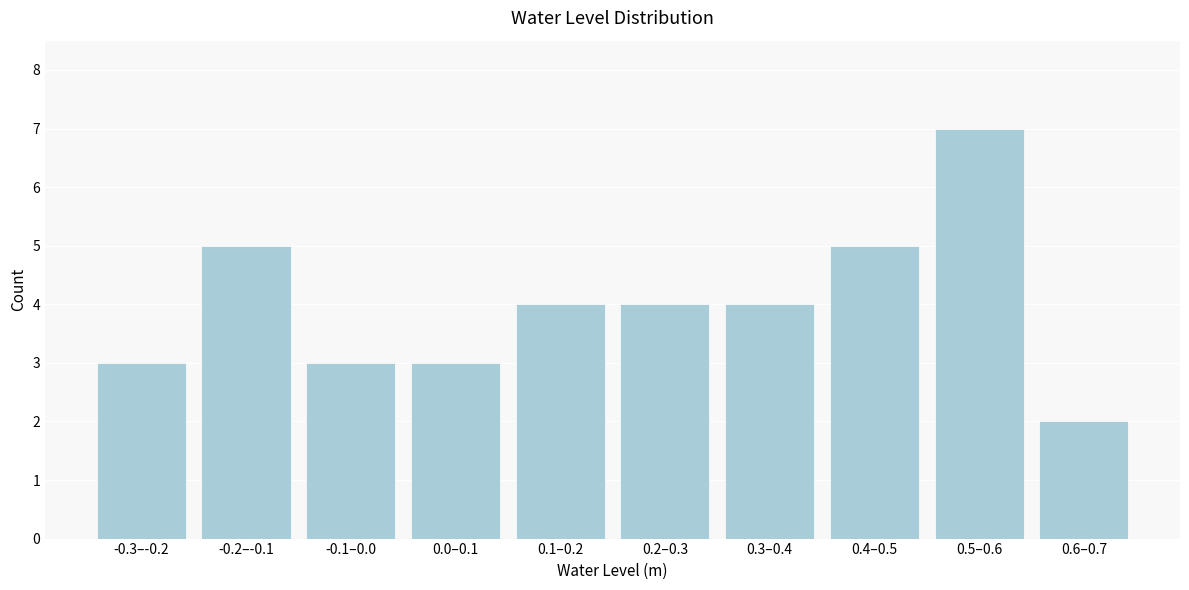

Reading left to right, list all the values displayed in this chart.

3	5	3	3	4	4	4	5	7	2